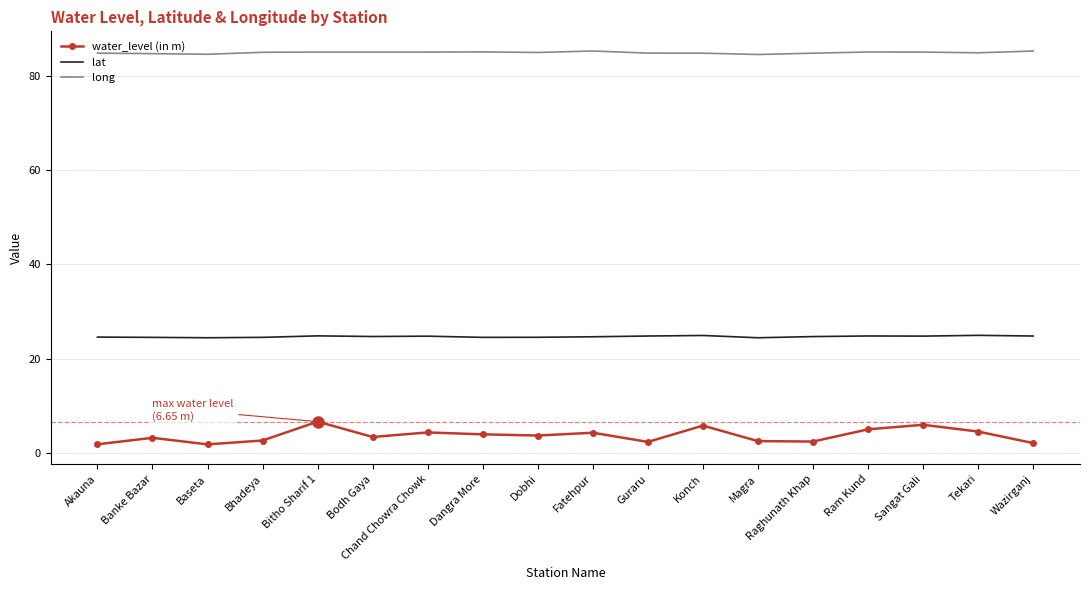

Which series has the largest total across all categories?

long